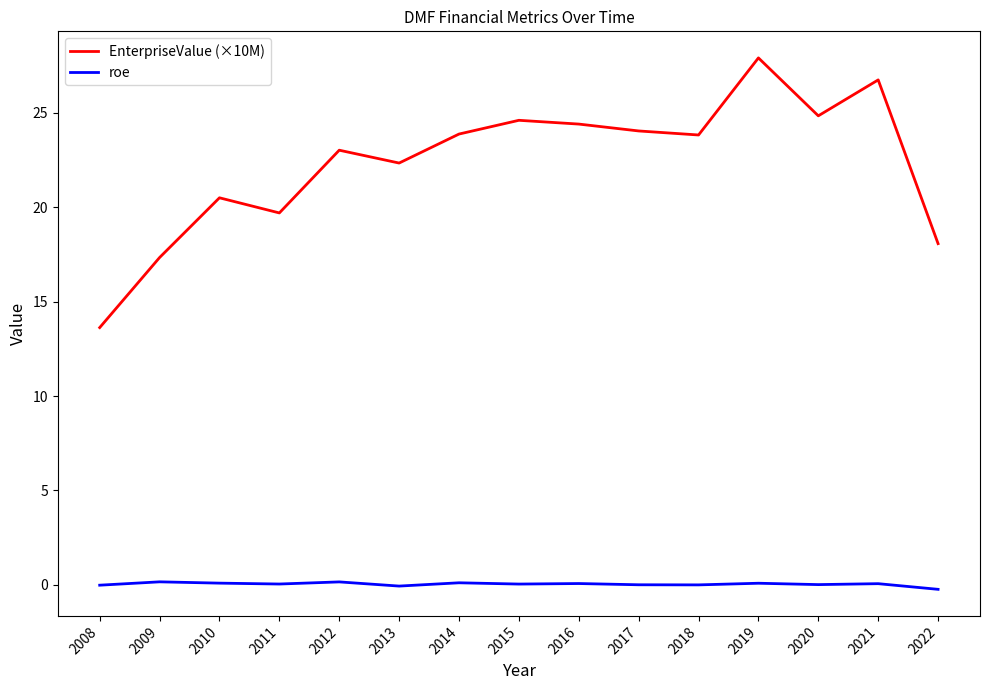

Between 2015 and 2021, which series saw the biggest shift?

EnterpriseValue (×10M)